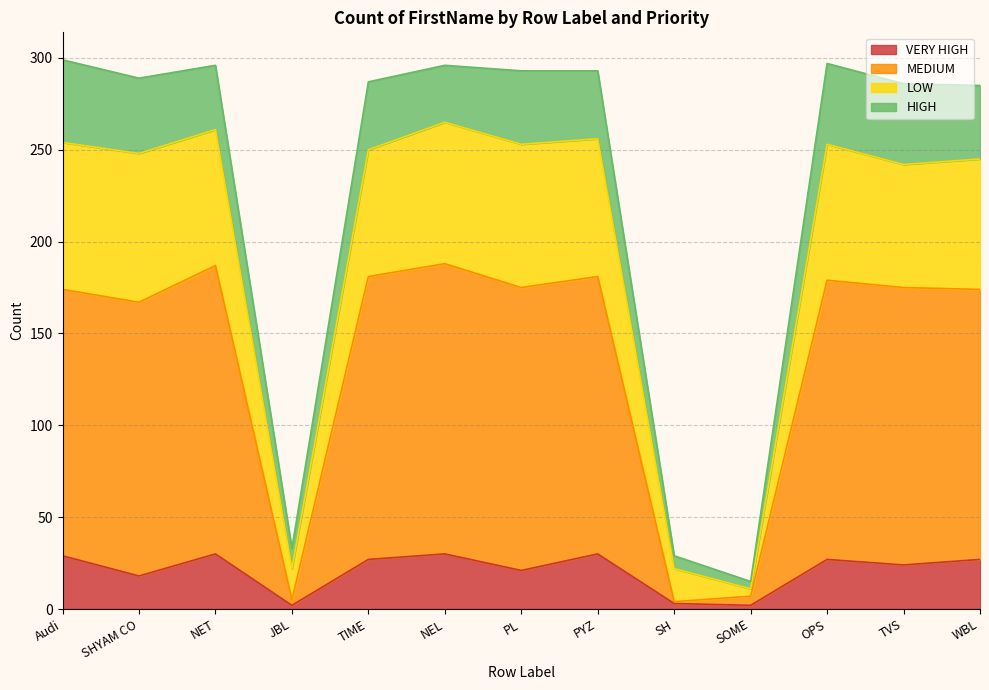

What is the total value across all series at Audi?

299